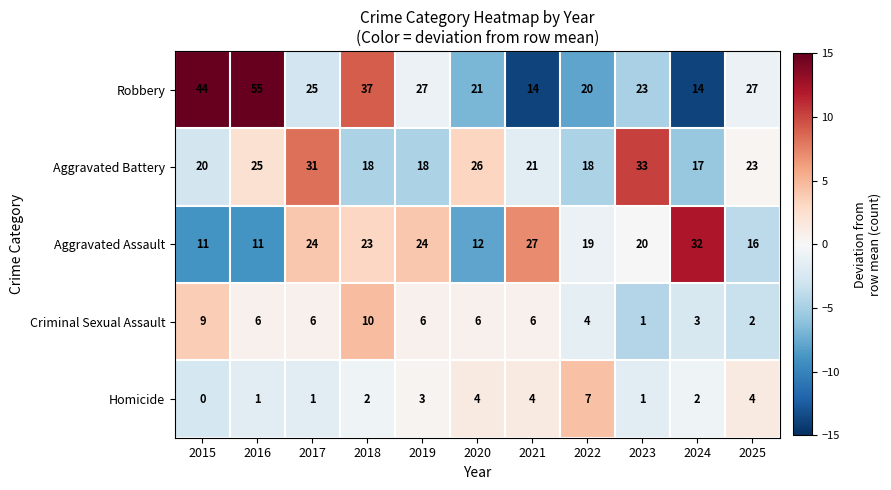

What is the maximum value shown in the chart?

55